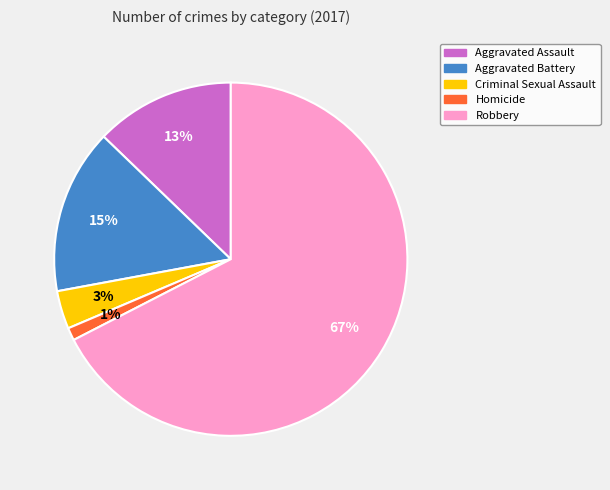

How many segments does this pie chart have?

5